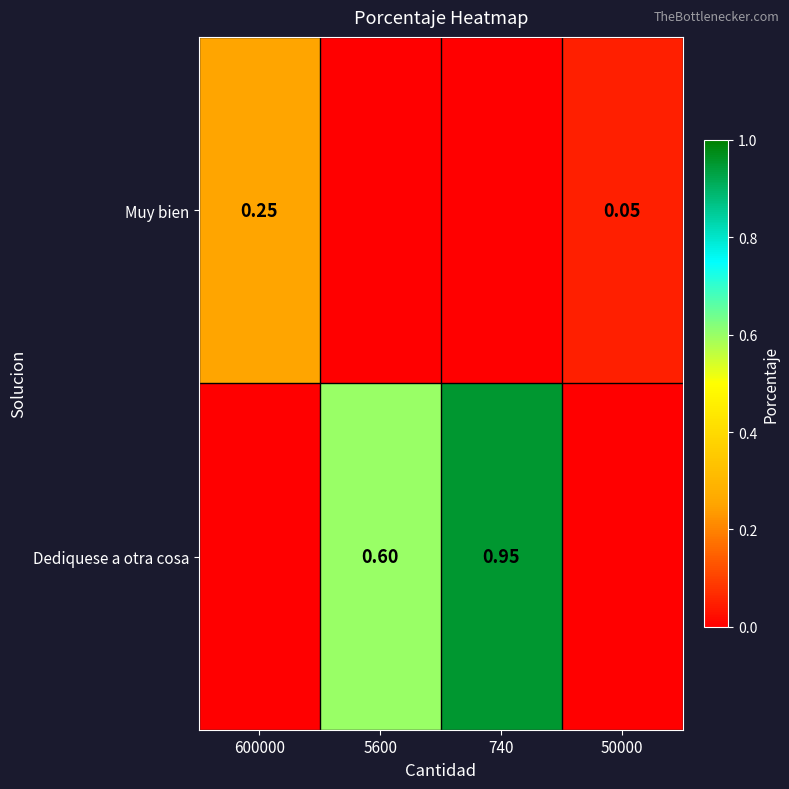

What is the total value across all series at 740?

0.9